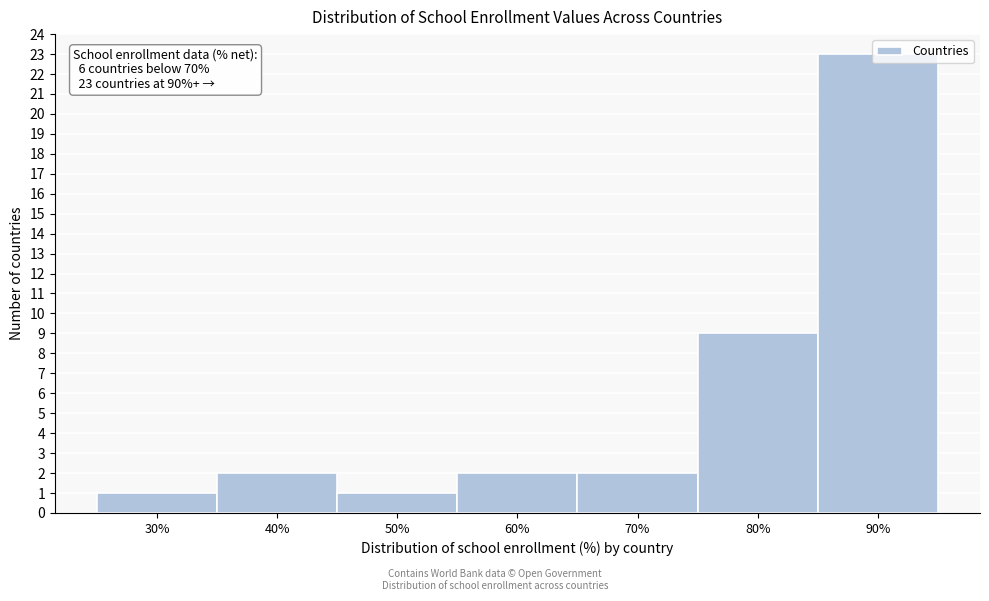

What is the difference between the second highest and minimum values?

8